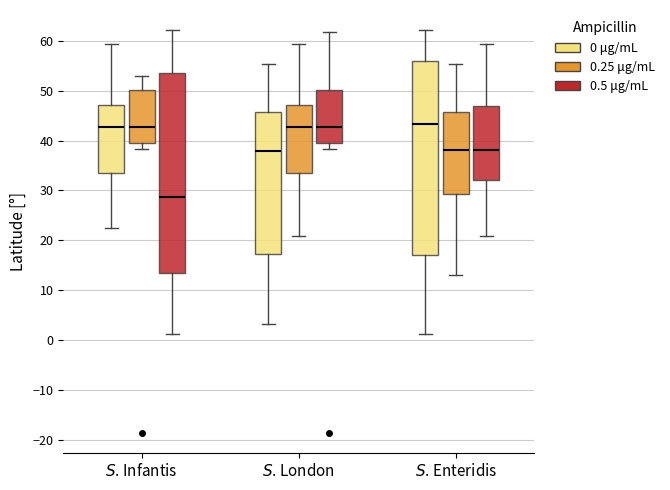

Reading left to right, transcribe this box plot: for each box, give where its median line is, the range the box spans, and where its two whiskers end, as read against the y-axis. The values are not printed on the chart, so give them approximately, as read against the axis.

$S$. Infantis (0 μg/mL): median 43, box 34 to 47, whiskers 23 to 59
$S$. Infantis (0.25 μg/mL): median 43, box 40 to 50, whiskers 38 to 53
$S$. Infantis (0.5 μg/mL): median 29, box 13 to 54, whiskers 1 to 62
$S$. London (0 μg/mL): median 38, box 17 to 46, whiskers 3 to 55
$S$. London (0.25 μg/mL): median 43, box 34 to 47, whiskers 21 to 59
$S$. London (0.5 μg/mL): median 43, box 40 to 50, whiskers 38 to 62
$S$. Enteridis (0 μg/mL): median 43, box 17 to 56, whiskers 1 to 62
$S$. Enteridis (0.25 μg/mL): median 38, box 29 to 46, whiskers 13 to 55
$S$. Enteridis (0.5 μg/mL): median 38, box 32 to 47, whiskers 21 to 59